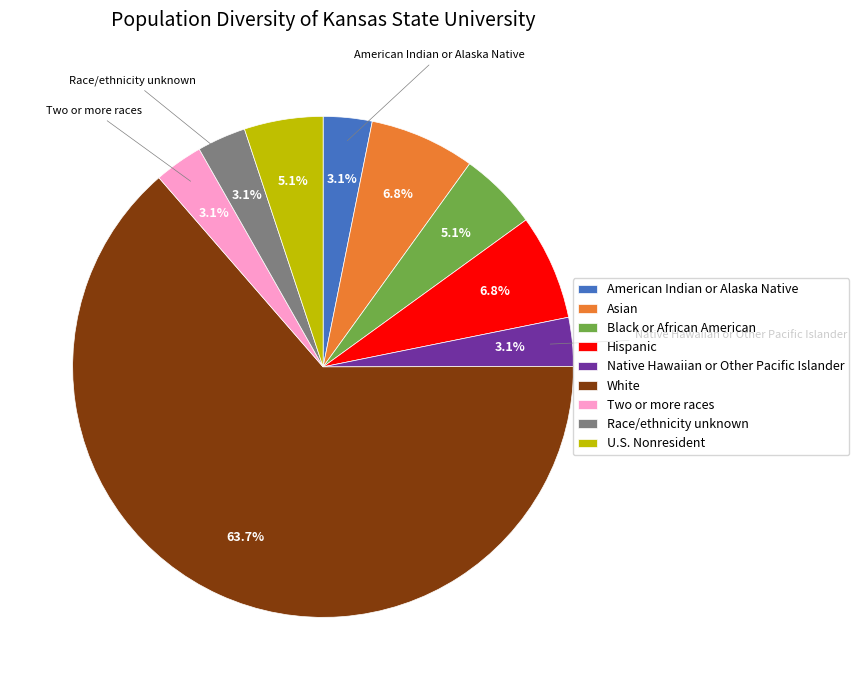

What is the total percentage of Asian and Hispanic?

13.6%